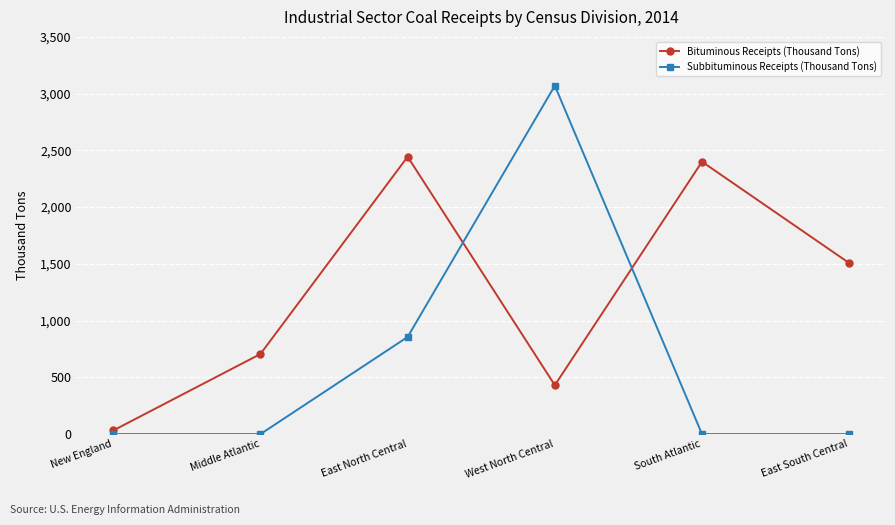

List the series in order of their overall mean, highest first.

Bituminous Receipts (Thousand Tons), Subbituminous Receipts (Thousand Tons)